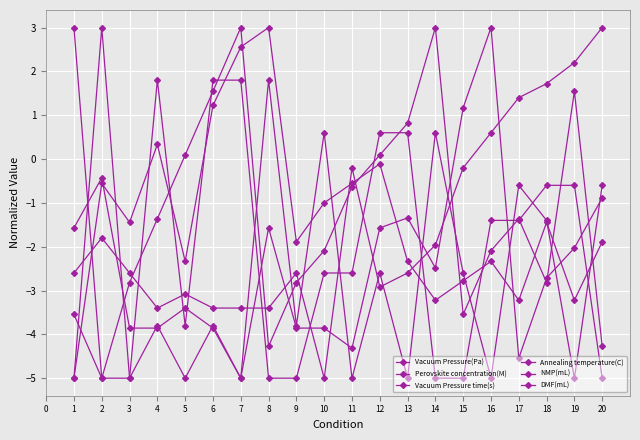

What is the sum of all Annealing temperature(C) values?

-26.5